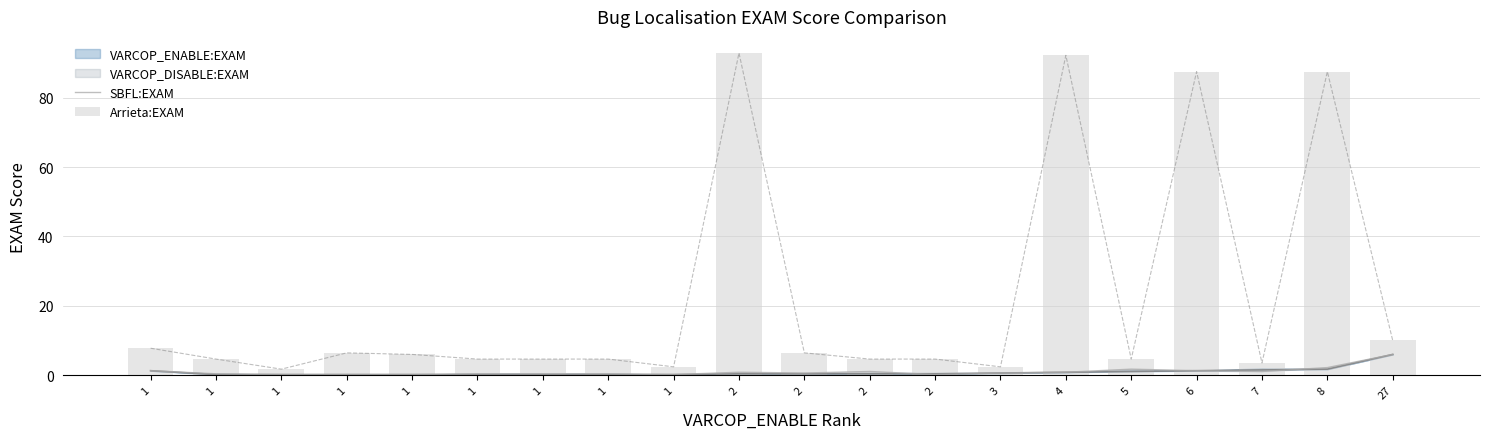

How many values in the Arrieta:EXAM series exceed 4?

16